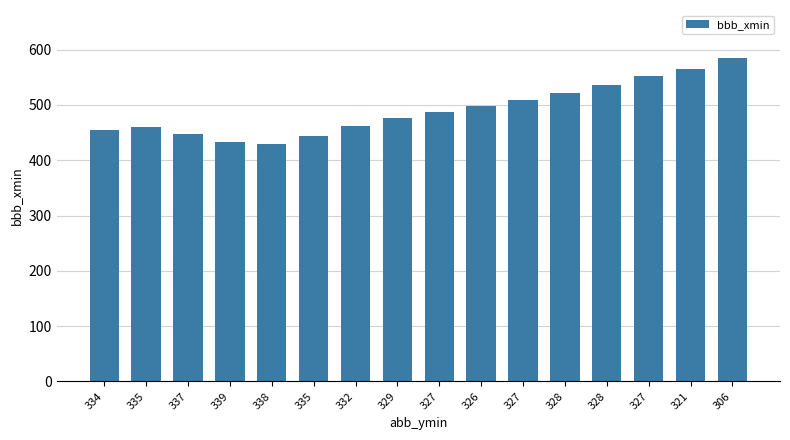

True or false: the data shows 487 at 327.

True